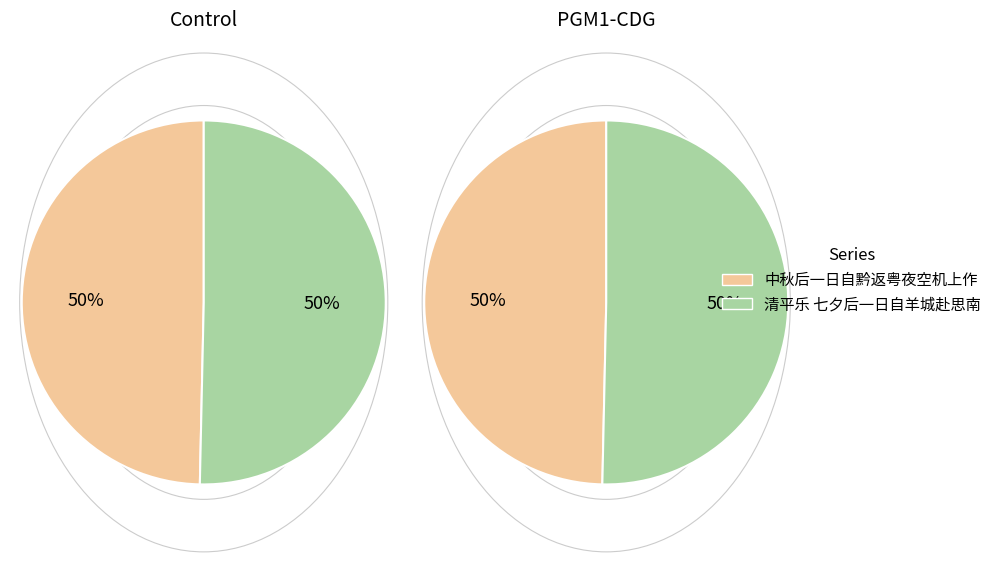

Rank the categories by value from highest to lowest.

清平乐 七夕后一日自羊城赴思南, 中秋后一日自黔返粤夜空机上作